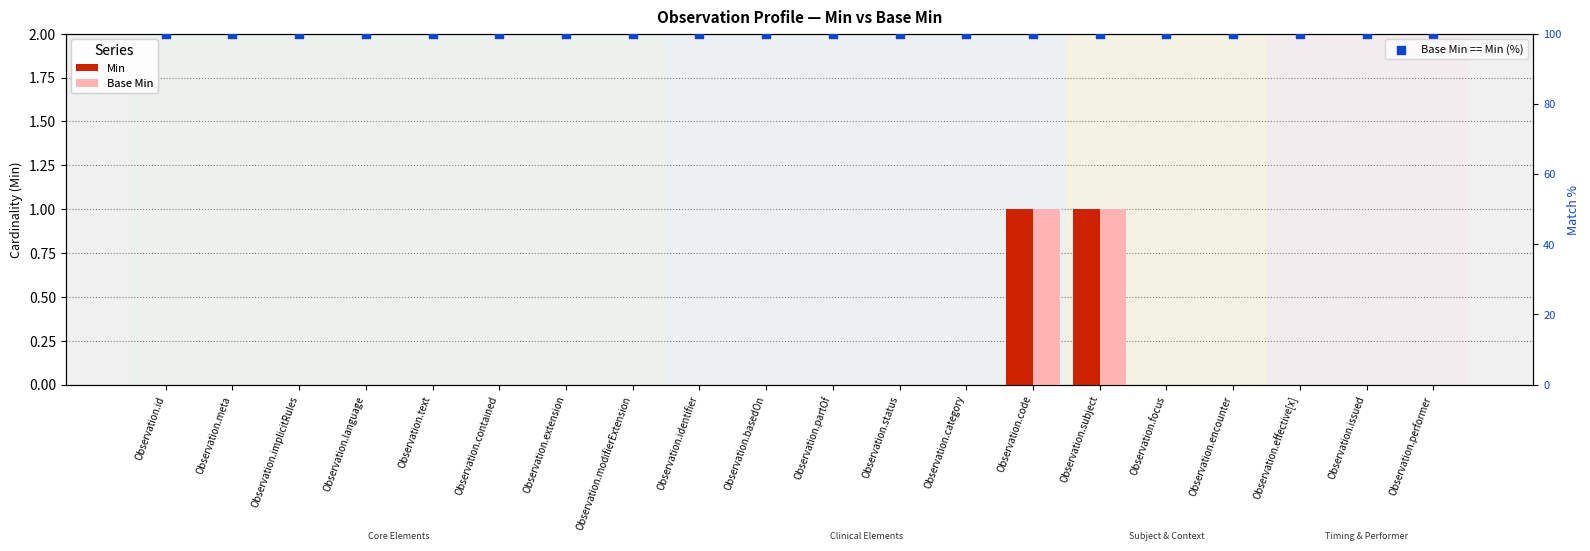

What is the total value across all series at Observation.language?

100